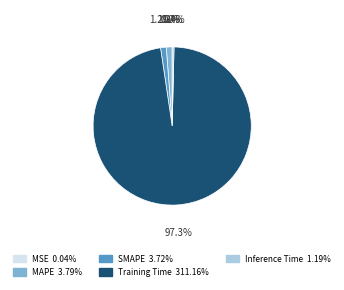

Does Training Time 311.16% account for over 50% of the chart?

Yes